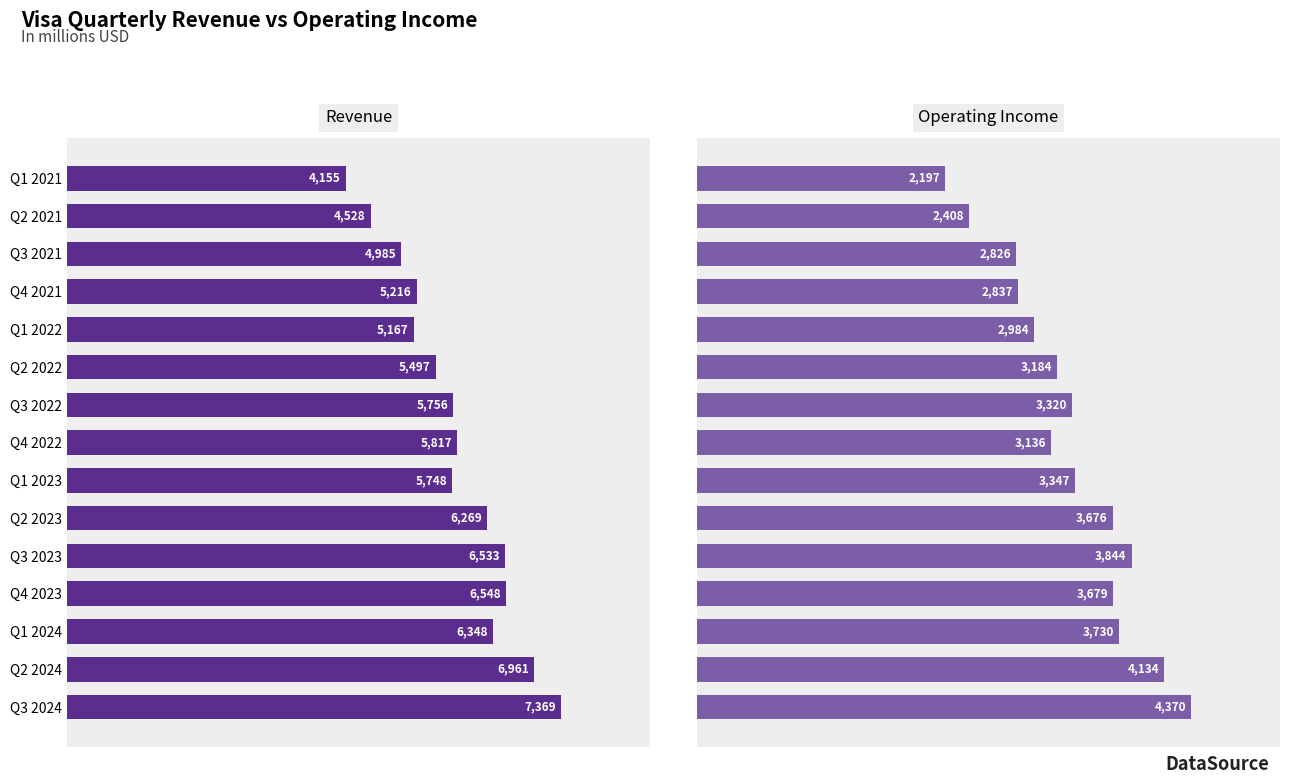

What is the difference between the highest and lowest values at Q3 2024?

2999